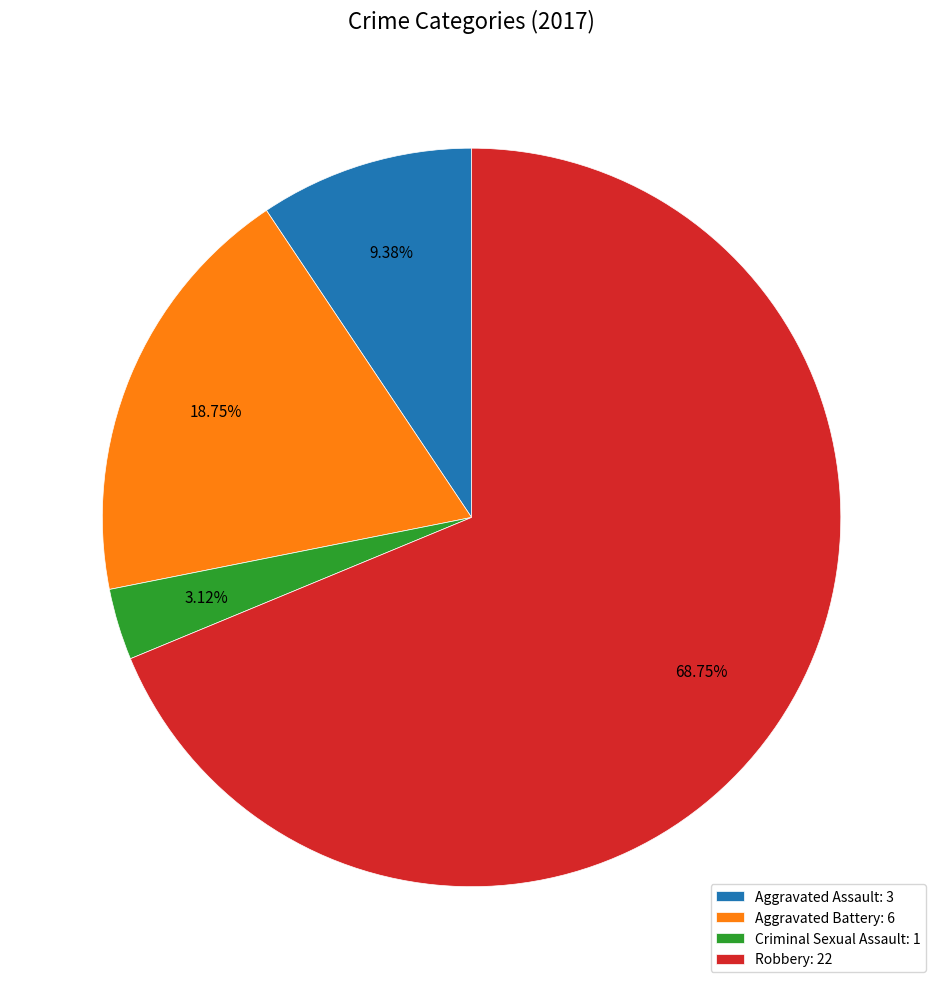

What is the ratio of the value at Aggravated Battery to the value at Criminal Sexual Assault?

6.0